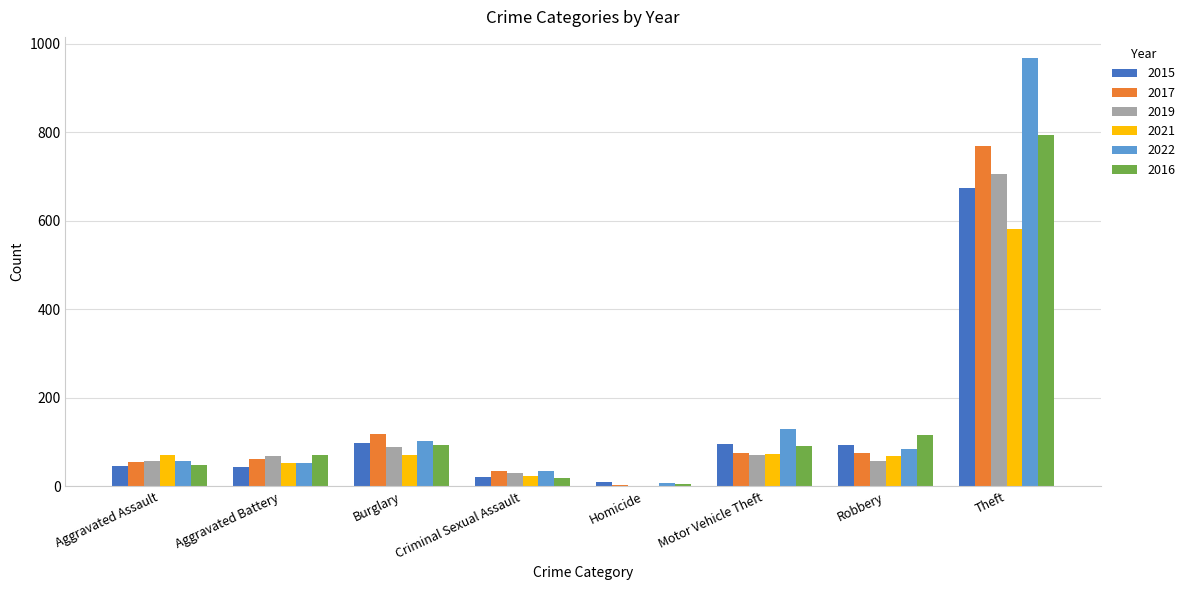

What is the sum of all 2022 values?

1437